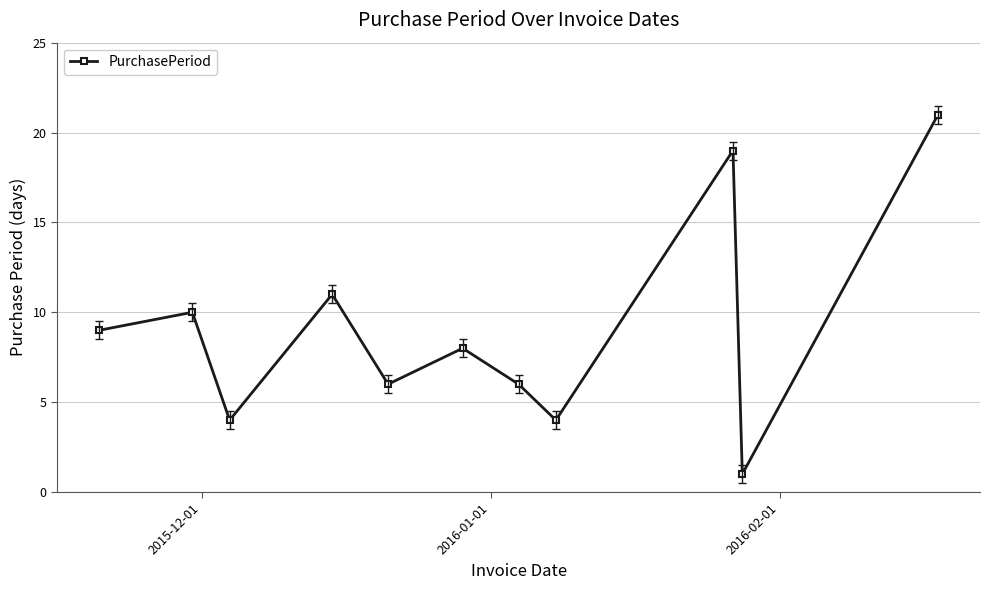

What is the sum of all values?

99